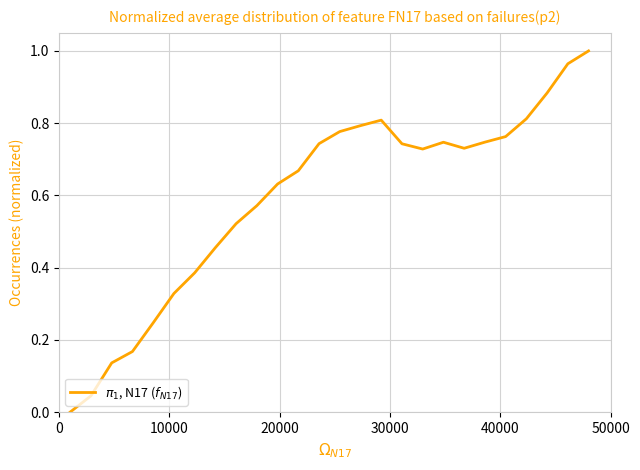

What is the sum of all values?

15.4